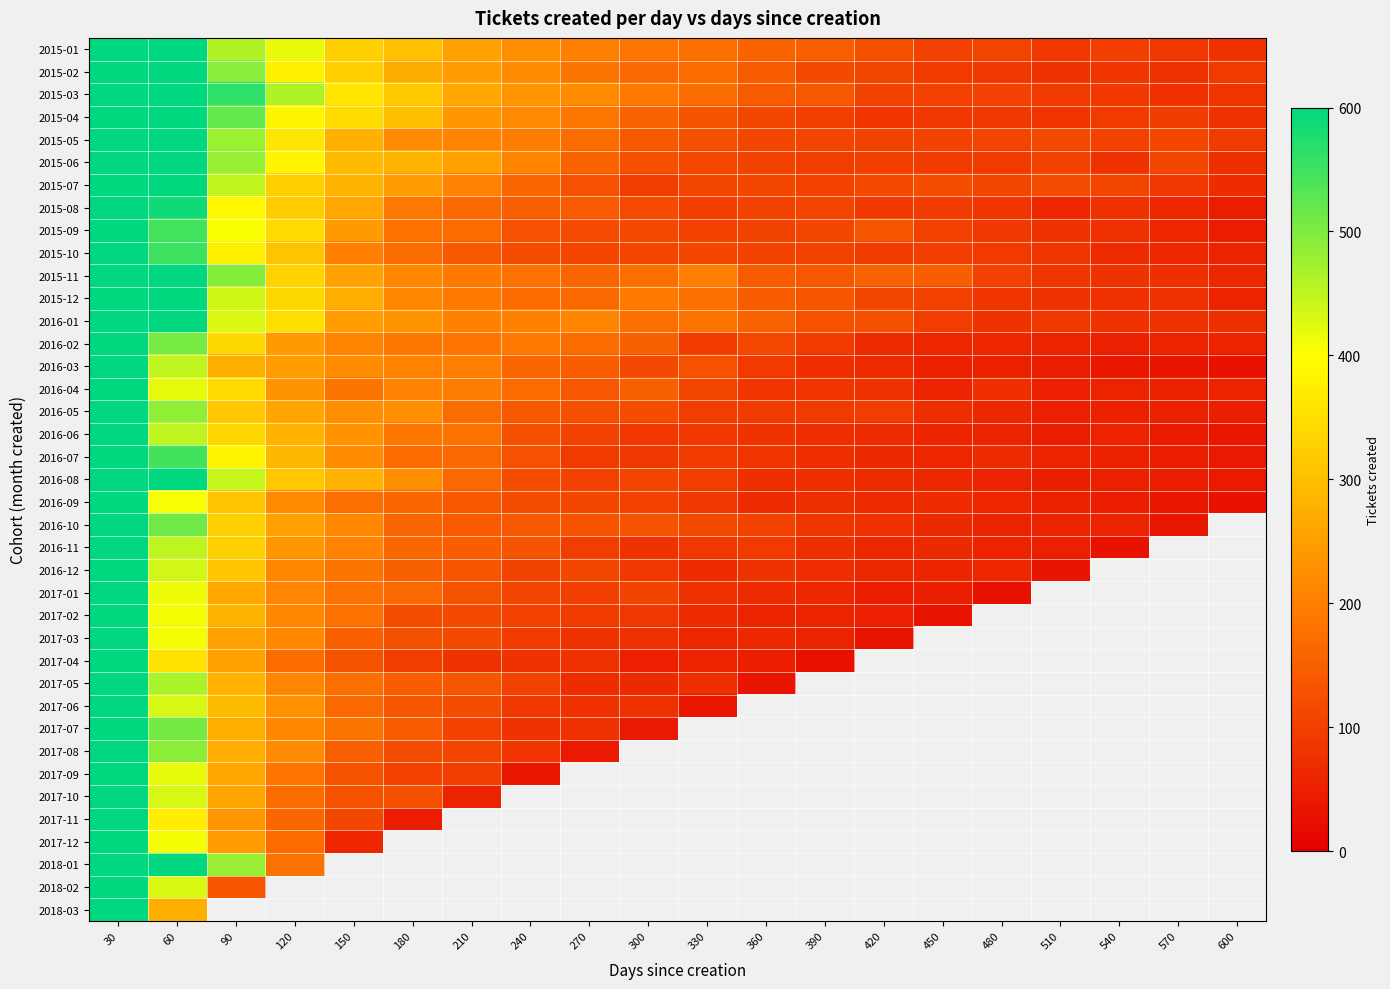

What is the difference between the highest and lowest values at 30?

1435.0